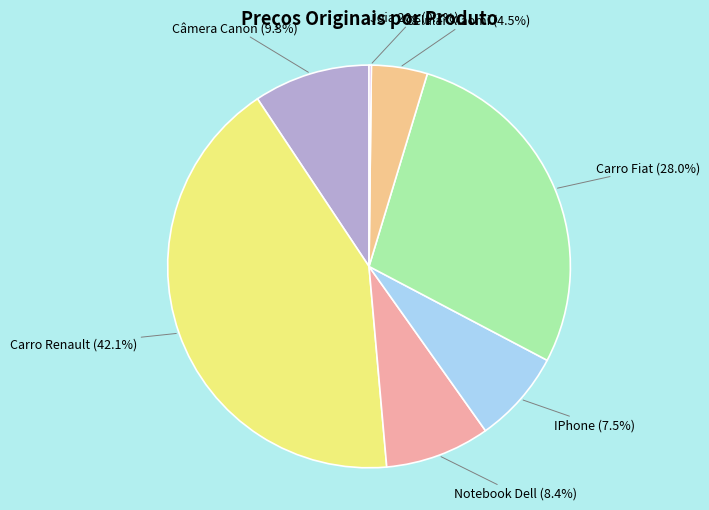

Which has a higher value, IPhone or Carro Fiat?

Carro Fiat